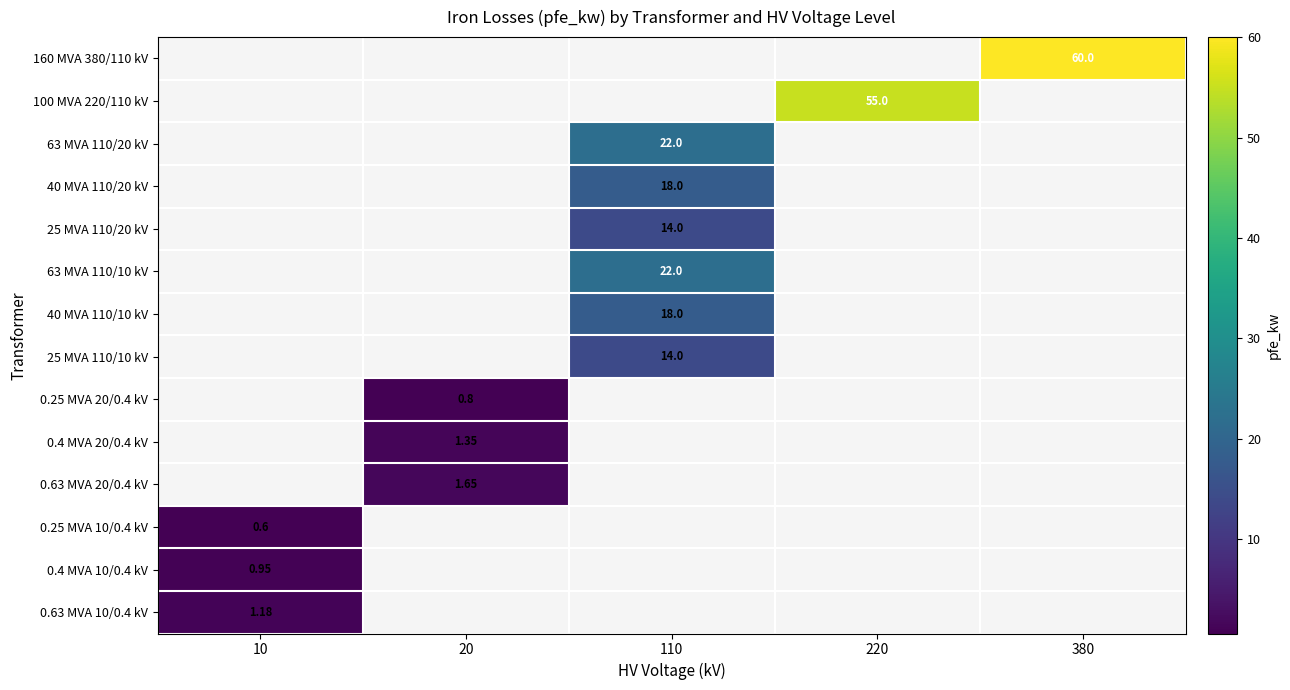

Is it true that 0.25 MVA 10/0.4 kV equals 0.0 at 220?

True